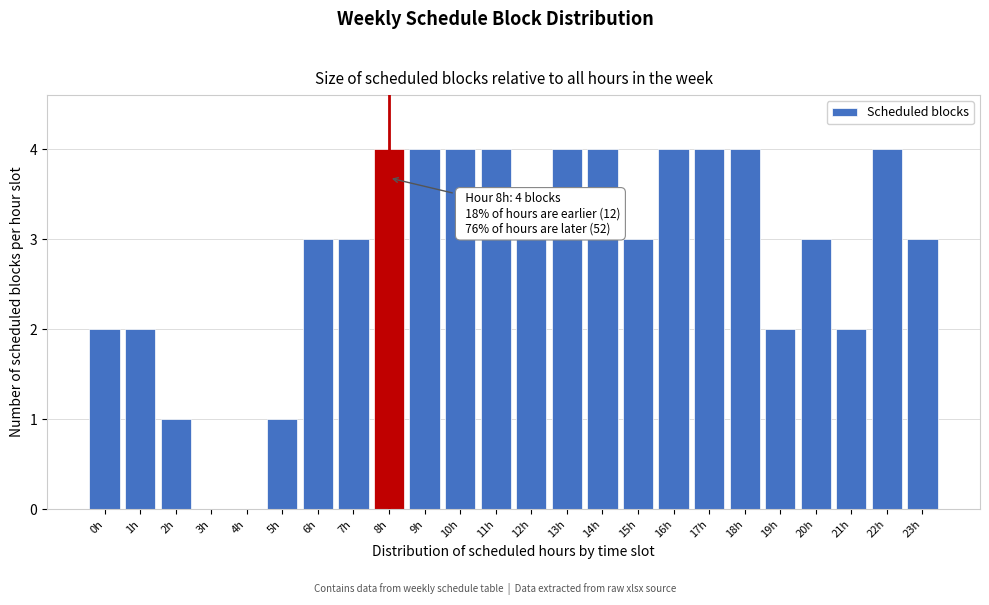

Reading left to right, transcribe all the data shown in this chart.

0h=2	1h=2	2h=1	3h=0	4h=0	5h=1	6h=3	7h=3	8h=4	9h=4	10h=4	11h=4	12h=3	13h=4	14h=4	15h=3	16h=4	17h=4	18h=4	19h=2	20h=3	21h=2	22h=4	23h=3